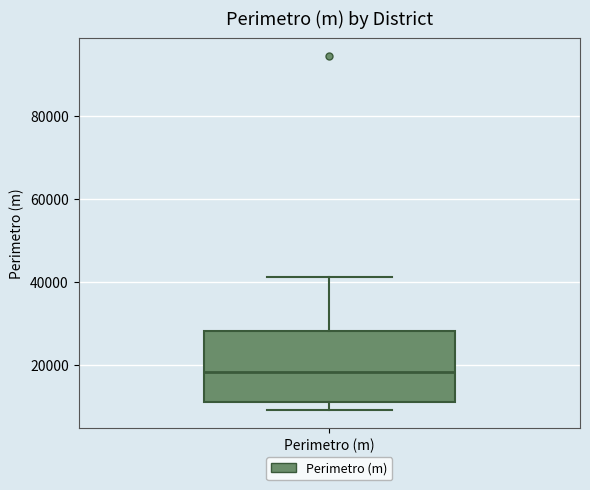

Transcribe this box plot: give where the median line is, the range the box spans, and where the two whiskers end, as read against the y-axis. The values are not printed on the chart, so give them approximately, as read against the axis.

median 18000, box 10000 to 28000, whiskers 10000 (just below the box's lower edge) to 42000